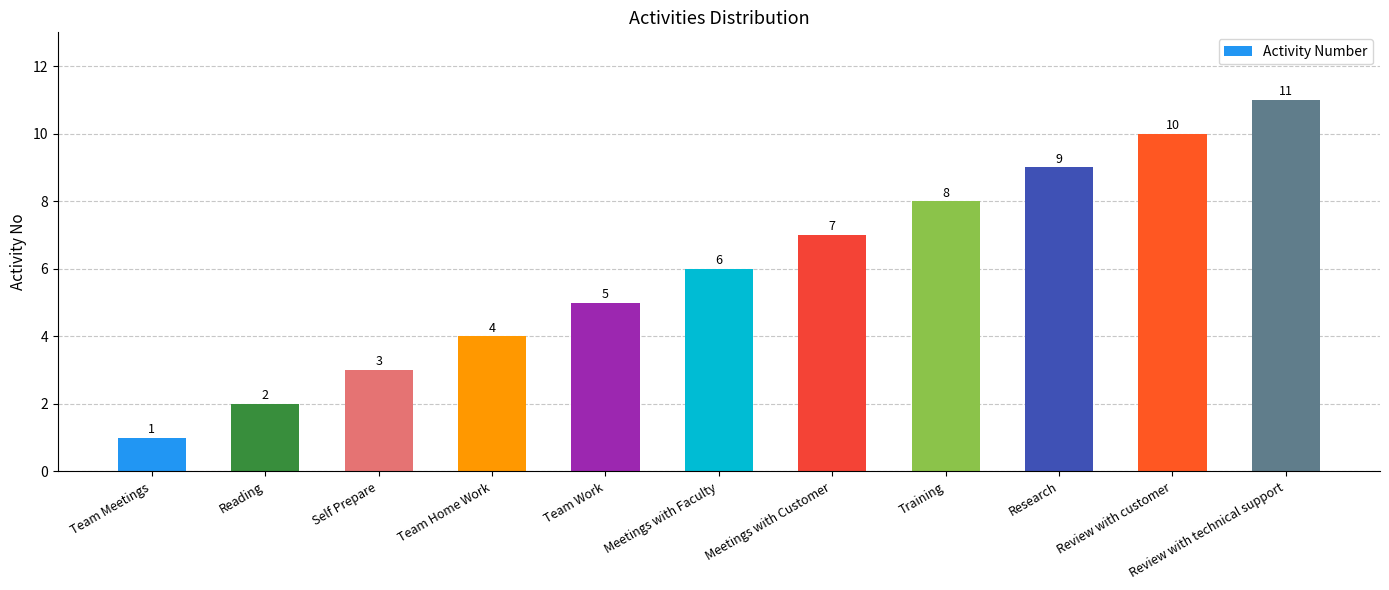

What is the label of the 3rd bar from the left?

Self Prepare